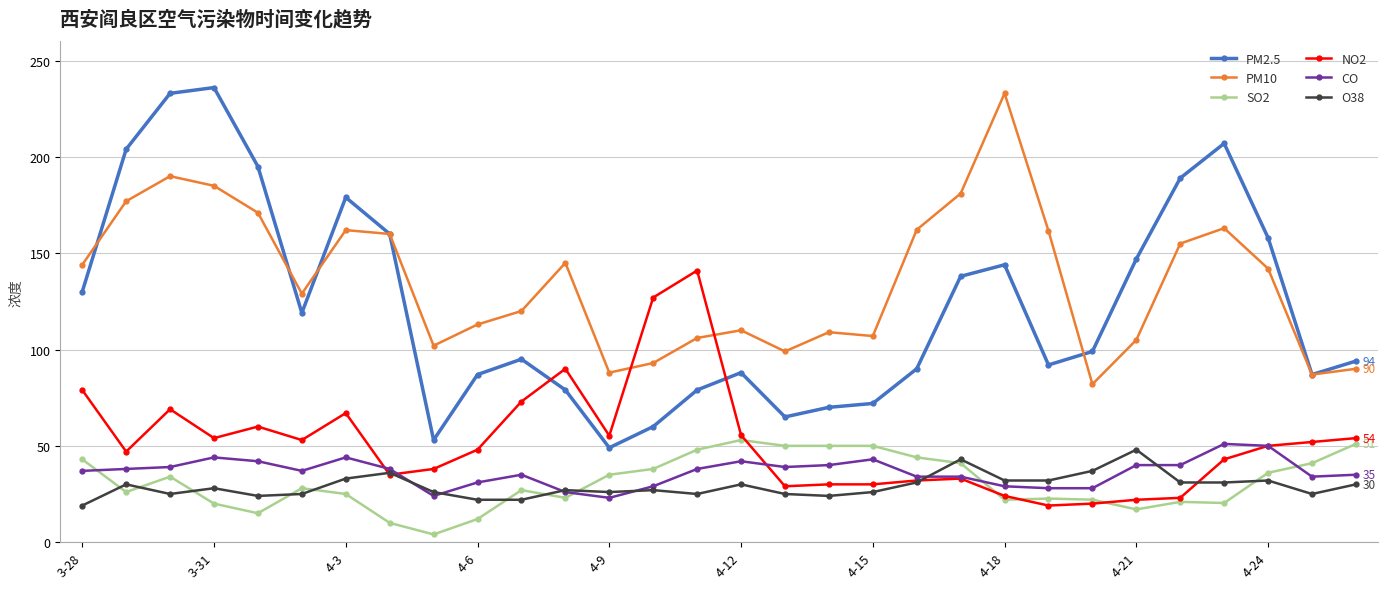

Which series has the largest total across all categories?

PM10